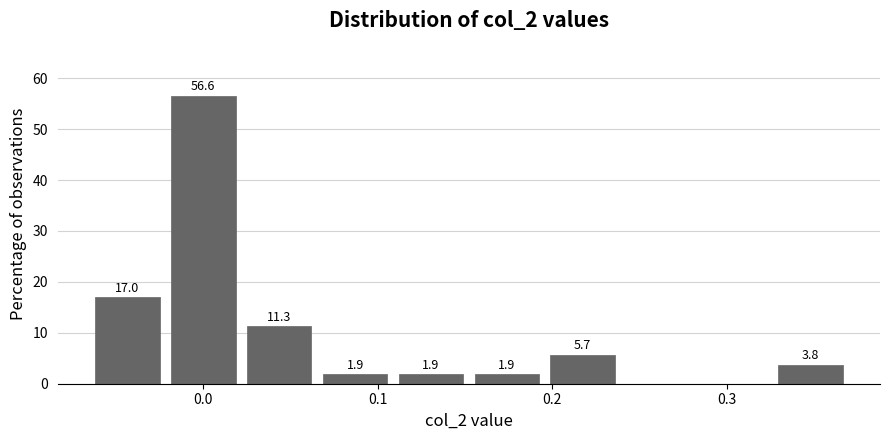

Which range on the x-axis has the tallest bar?

-0.02 to 0.02